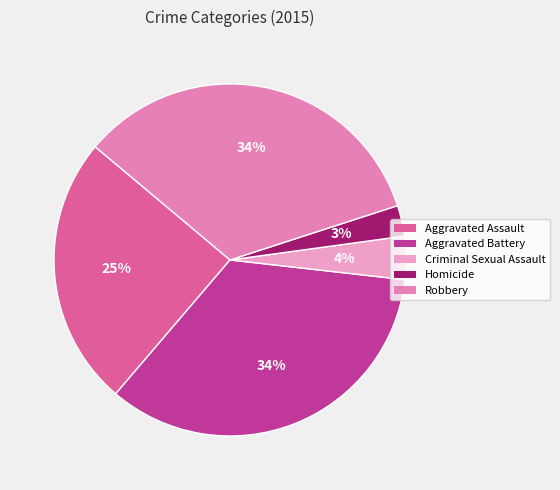

Is the sum of Aggravated Battery and Robbery greater than half?

Yes